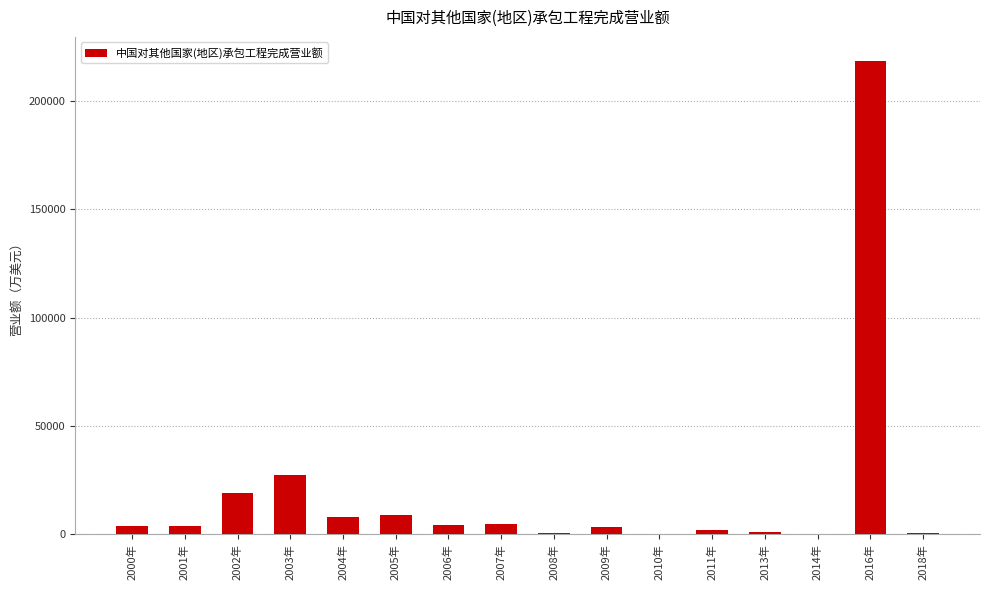

Where is the data nearest to the value 109322?

2003年